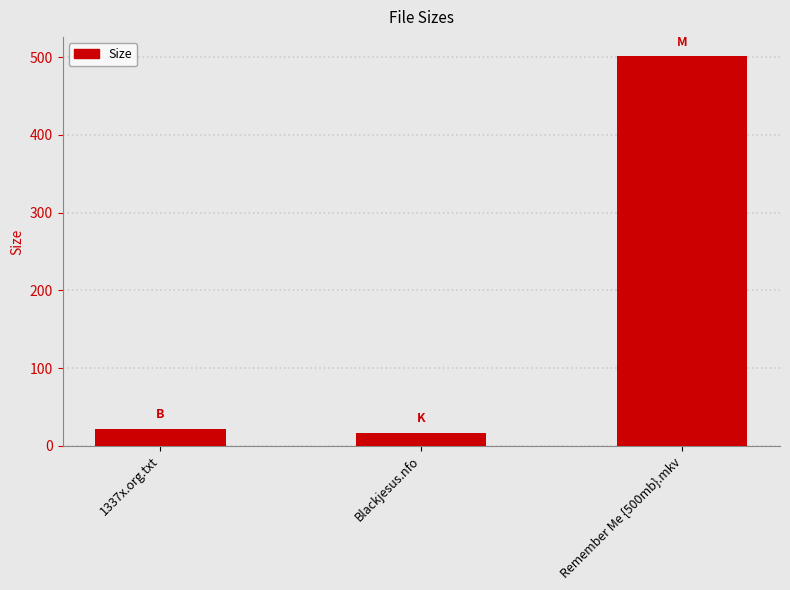

Is it true that the value at 1337x.org.txt is 22.0?

True